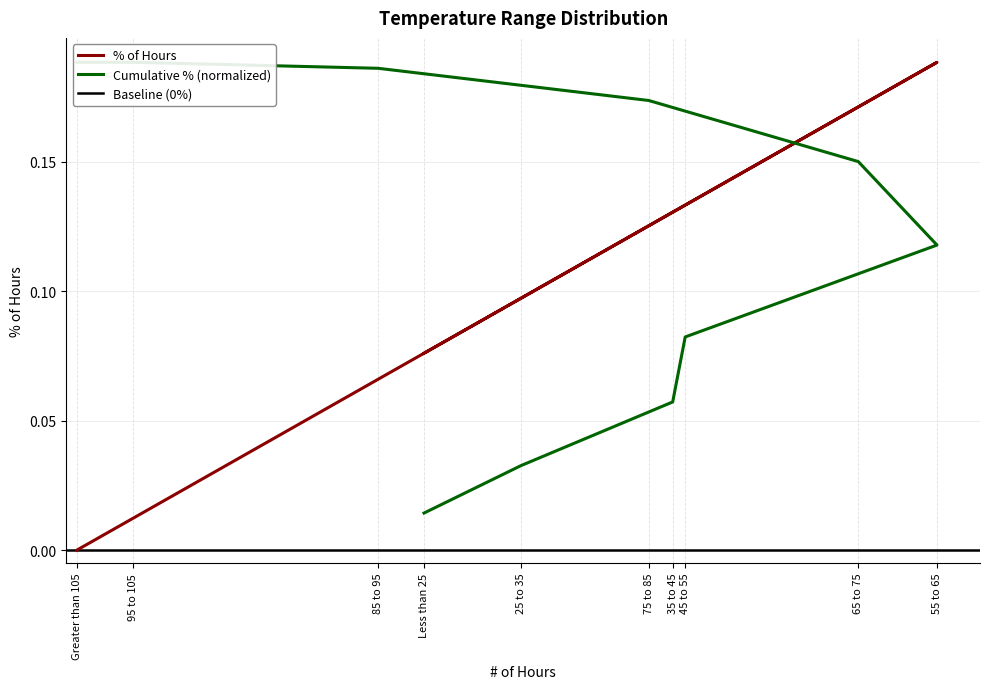

Rank the categories by value from highest to lowest.

55 to 65, 65 to 75, 45 to 55, 35 to 45, 75 to 85, 25 to 35, Less than 25, 85 to 95, 95 to 105, Greater than 105